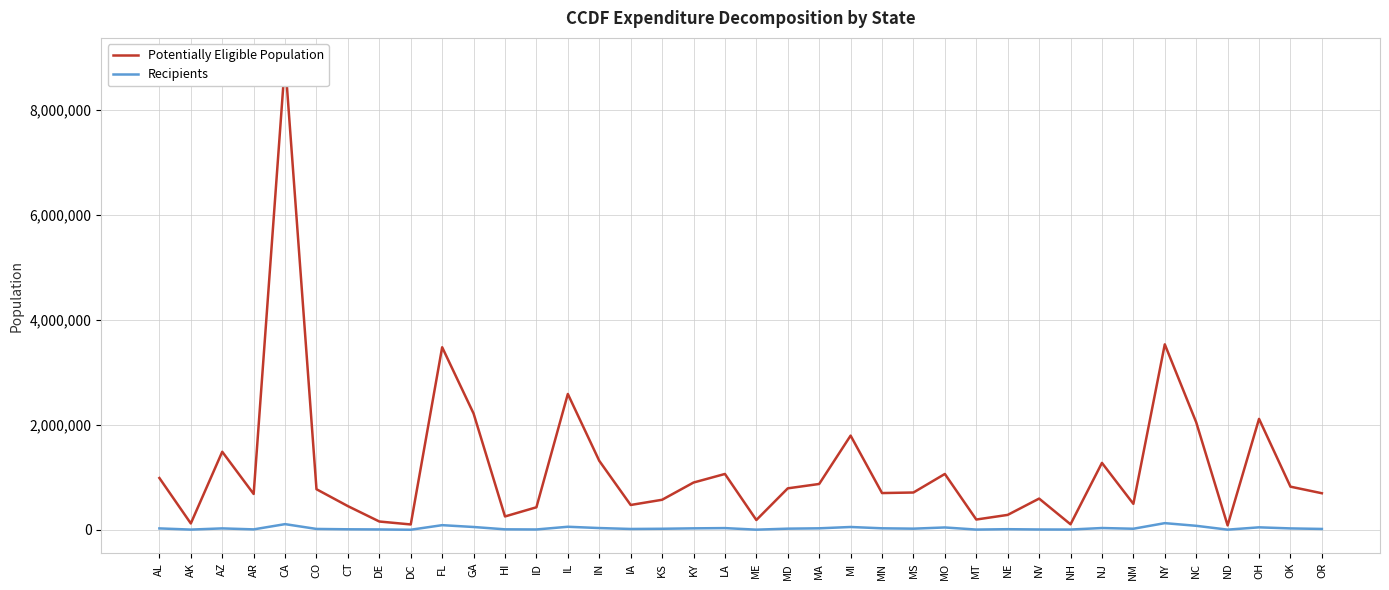

Where is Recipients nearest to the value 64025?

IL